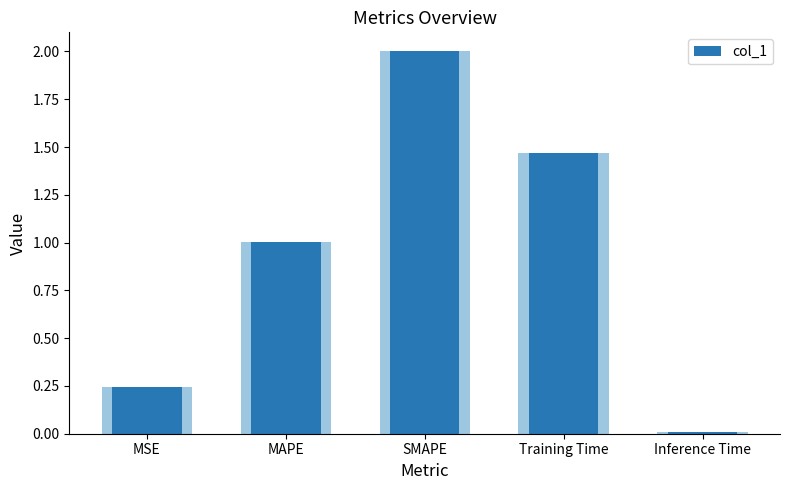

What is the difference between the values at MAPE and MSE?

0.8